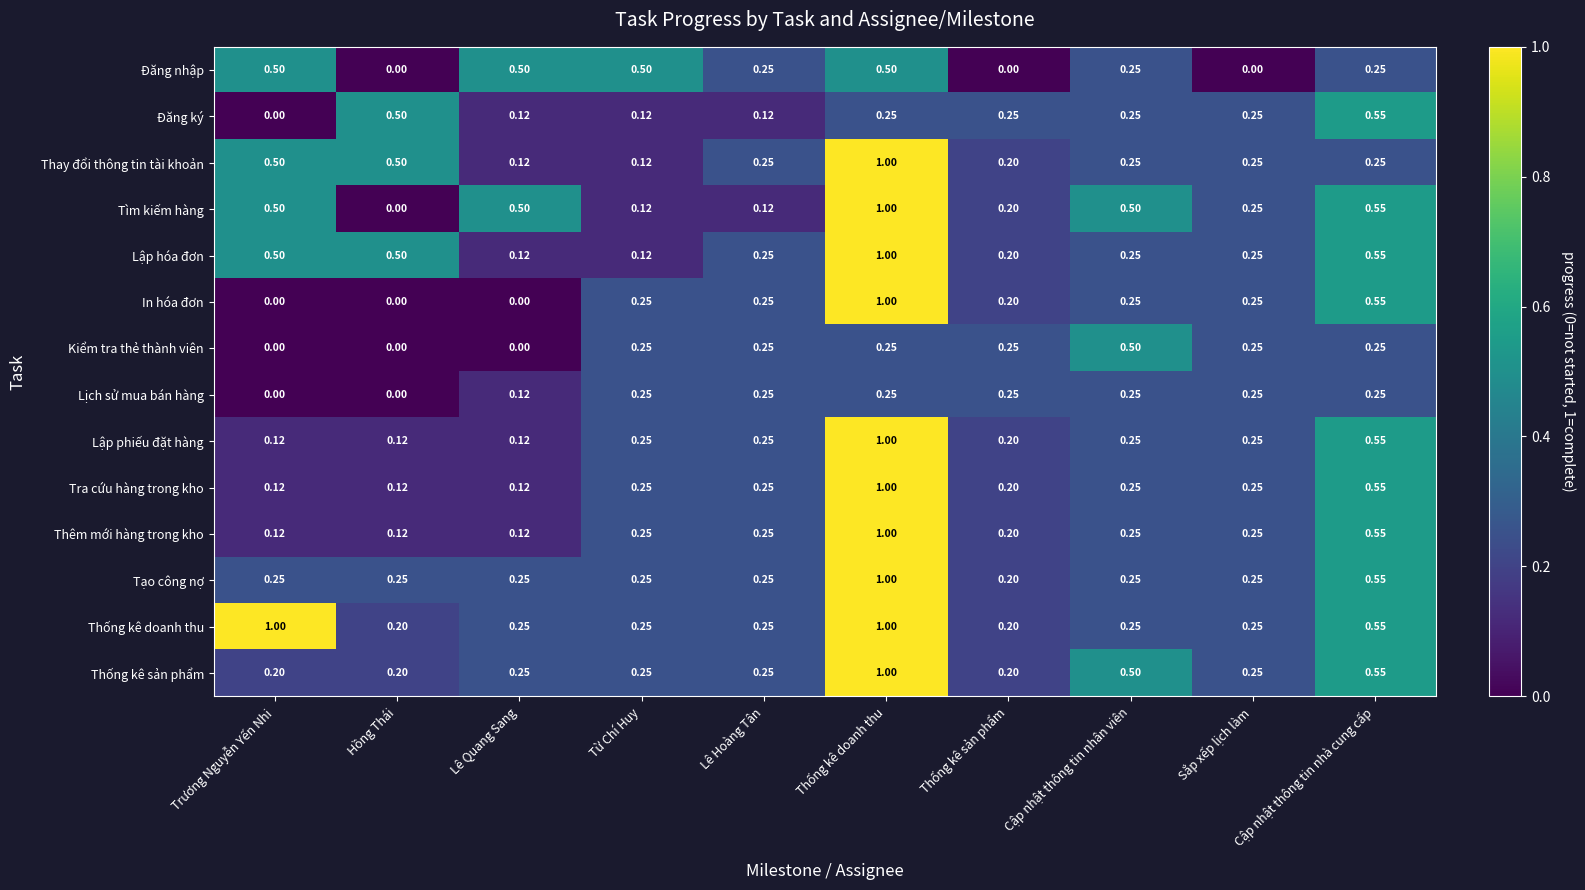

Which series has the largest total across all categories?

Thống kê doanh thu